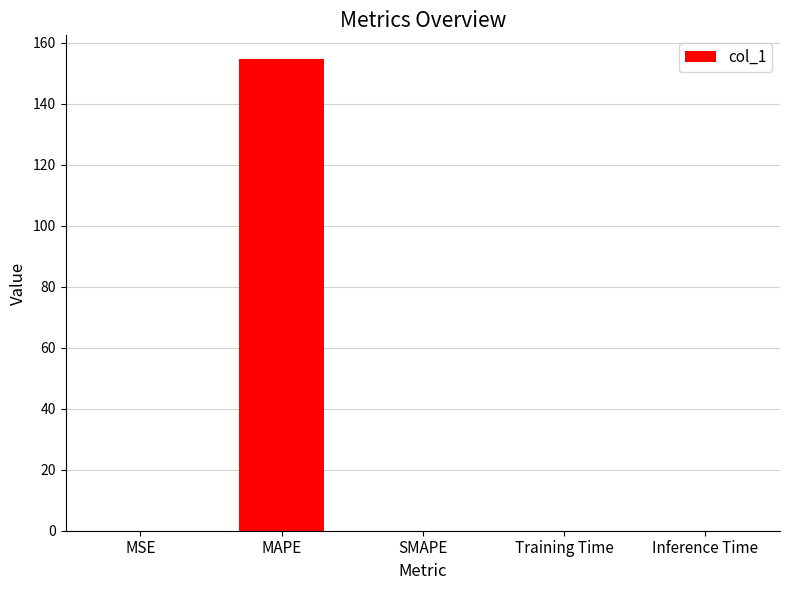

Which has a higher value, SMAPE or MAPE?

MAPE